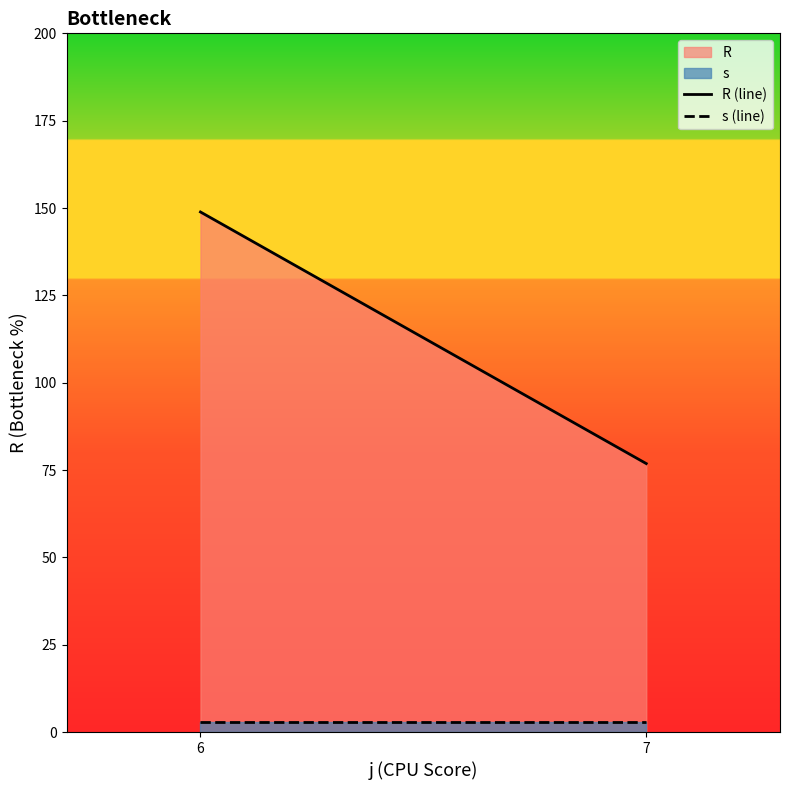

Where does the R (line) series first go above 148?

6